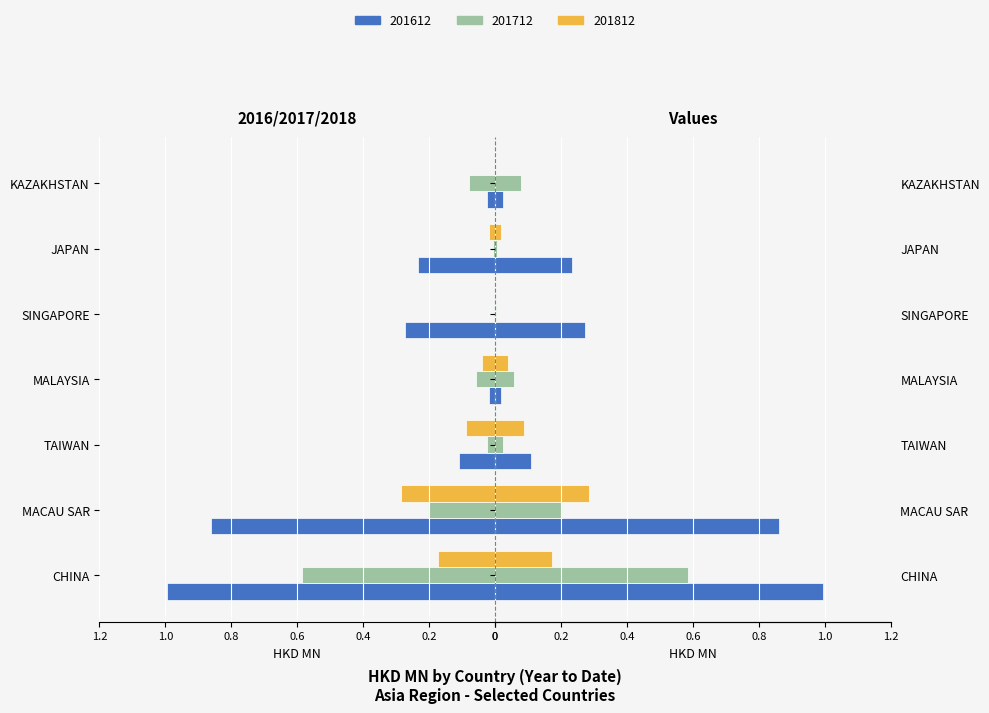

Reading left to right, what are all the values shown in this chart?

201612: CHINA=-1.0	MACAU SAR=-0.9	TAIWAN=-0.1	MALAYSIA=-0.0	SINGAPORE=-0.3	JAPAN=-0.2	KAZAKHSTAN=-0.0
201712: CHINA=-0.6	MACAU SAR=-0.2	TAIWAN=-0.0	MALAYSIA=-0.1	SINGAPORE=-0.0	JAPAN=-0.0	KAZAKHSTAN=-0.1
201812: CHINA=-0.2	MACAU SAR=-0.3	TAIWAN=-0.1	MALAYSIA=-0.0	SINGAPORE=0.0	JAPAN=-0.0	KAZAKHSTAN=0.0